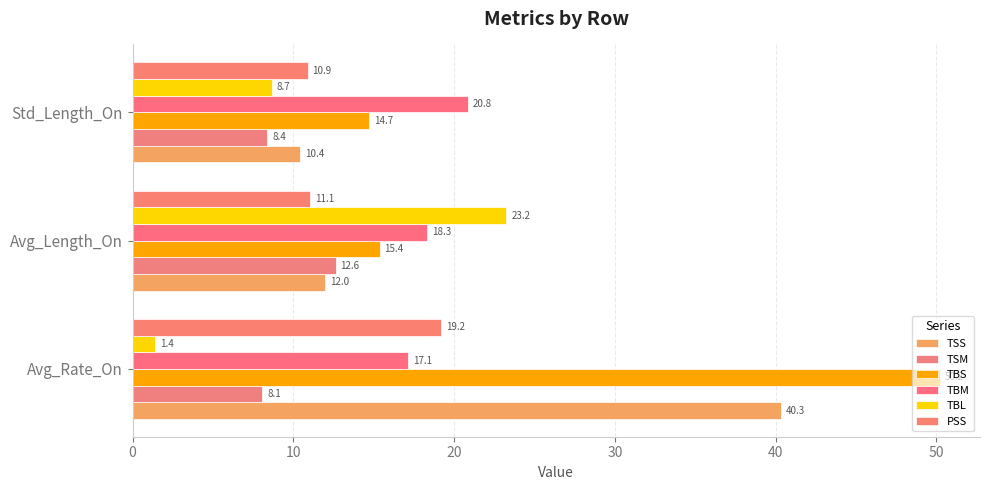

How many data points in TSS are above 11?

2